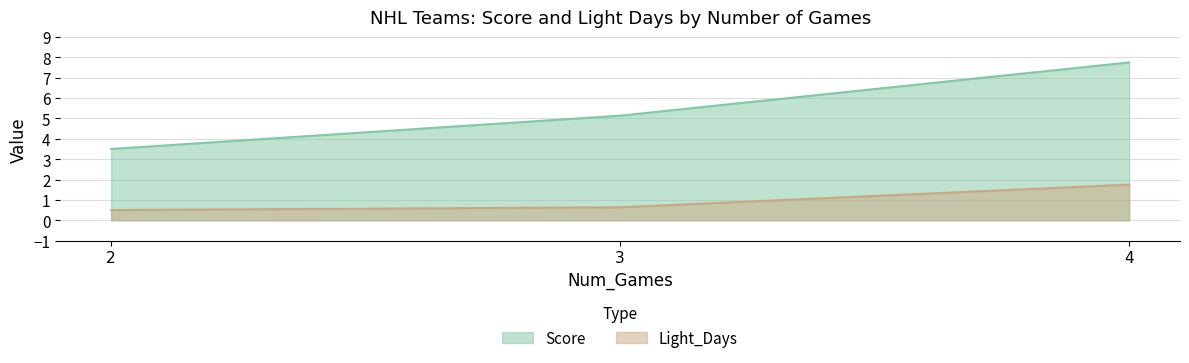

Which label corresponds to the smallest value in the chart?

2